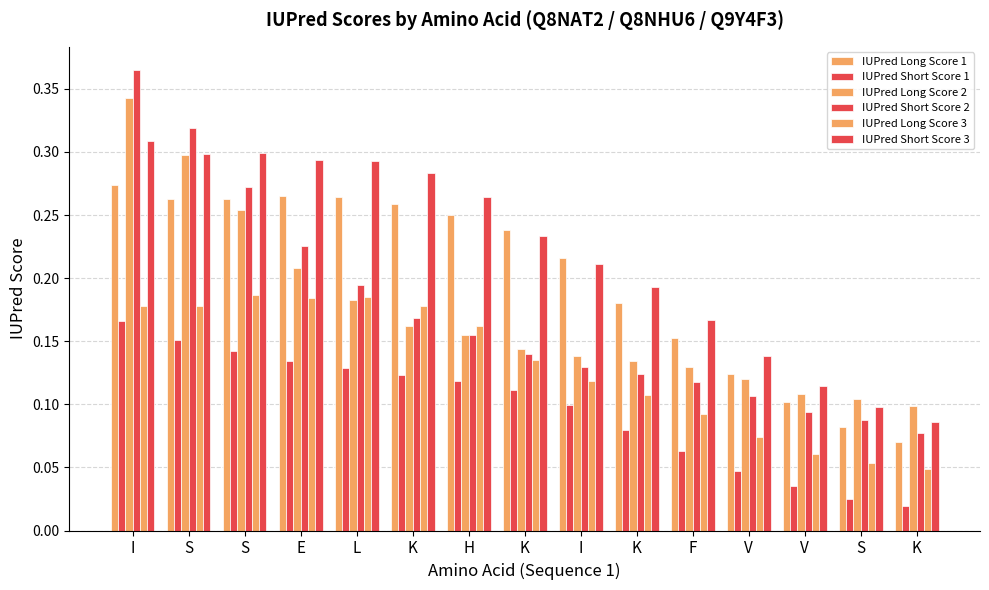

What is the greatest value displayed?

0.4